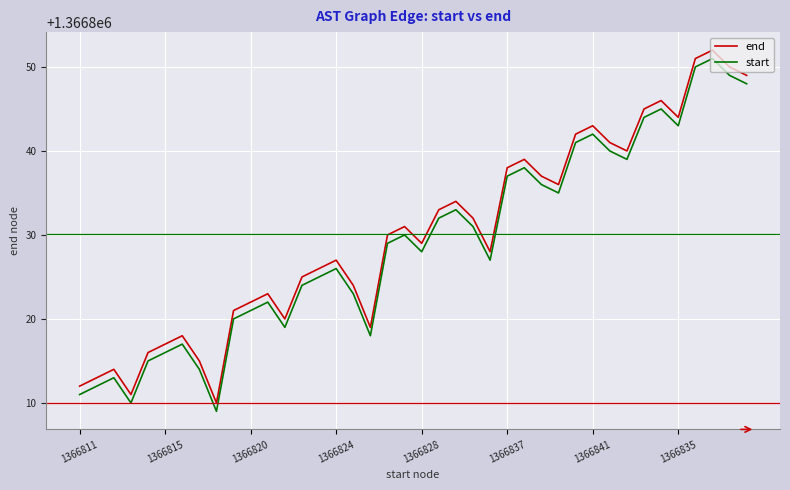

What is the smallest value displayed?

1366809